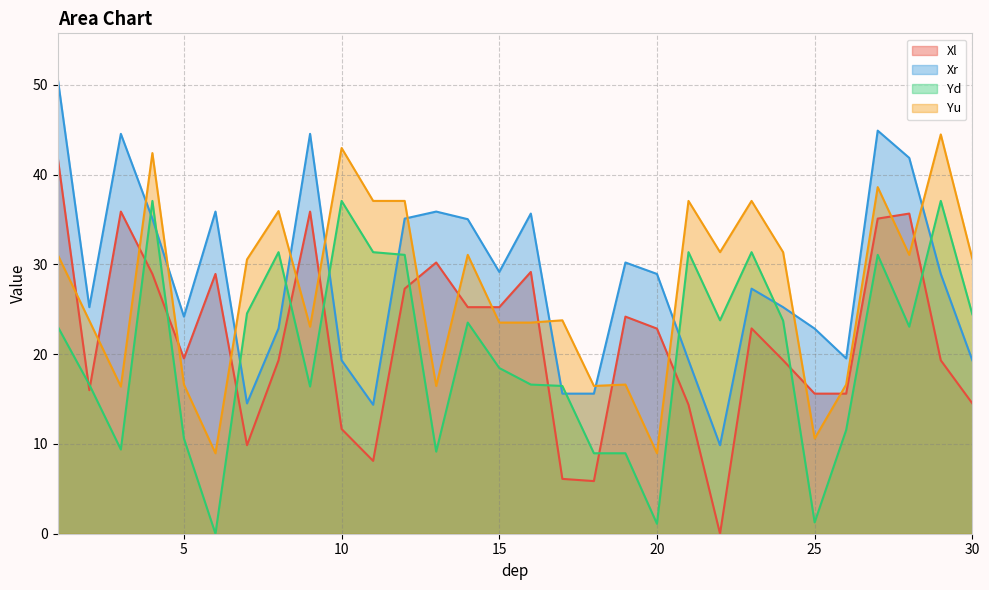

What is the total value across all series at 1?

146.6